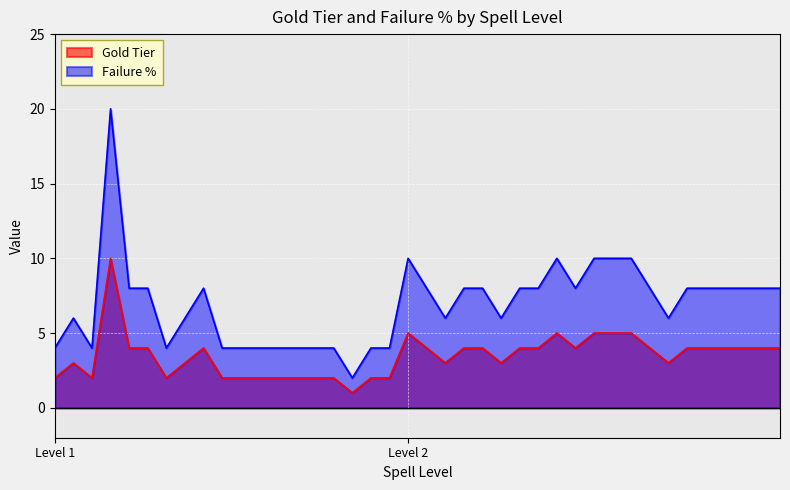

What is the difference between the second highest and minimum values in the Gold Tier series?

4